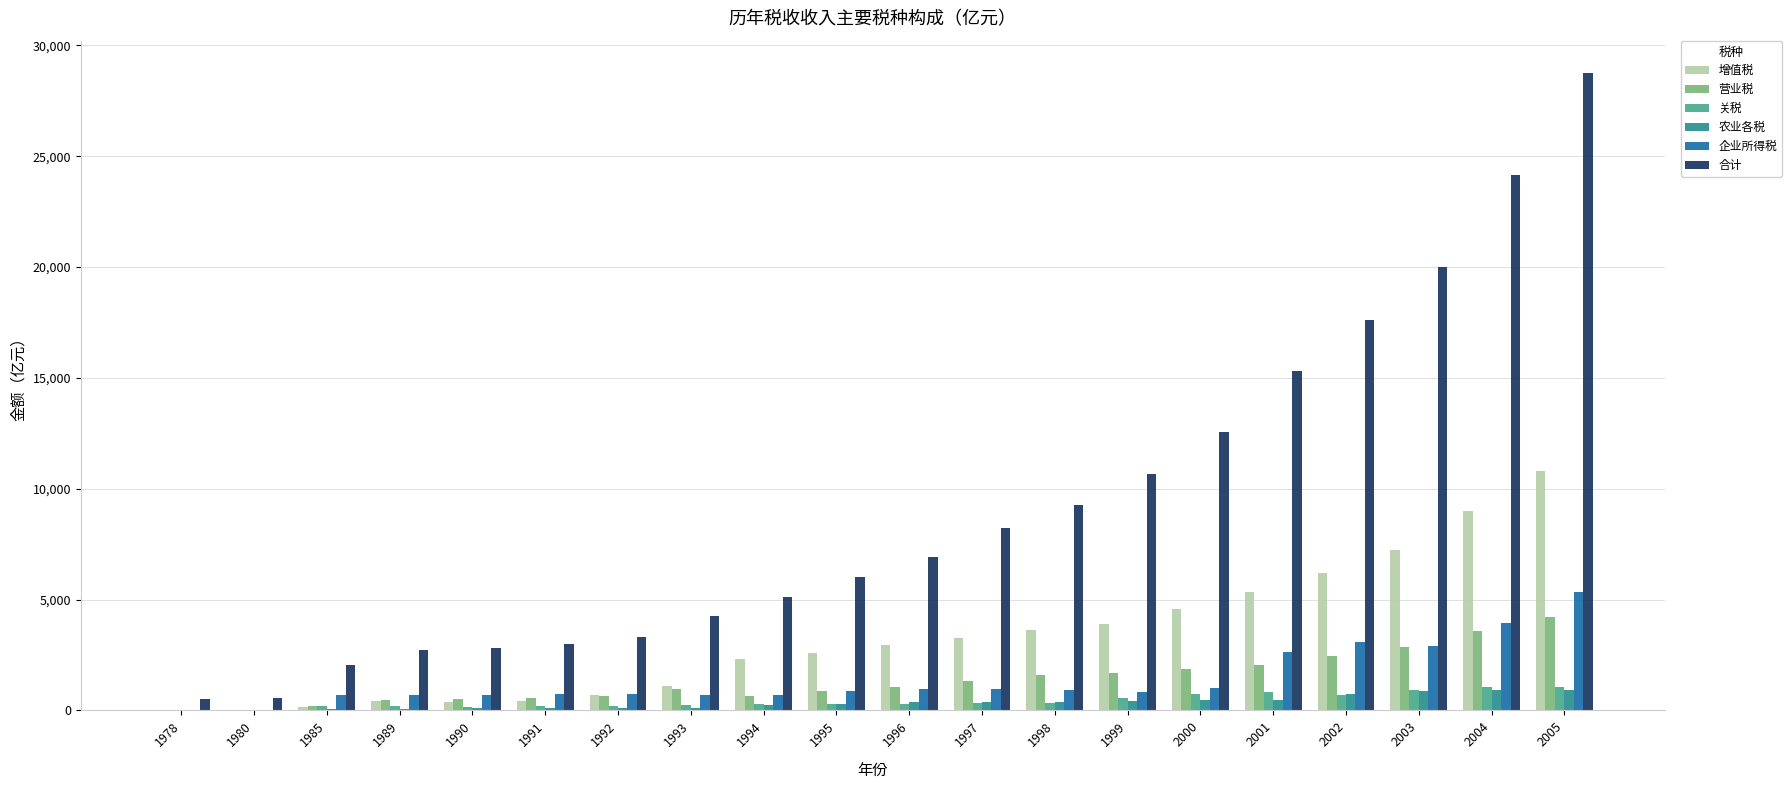

The 营业税 series shows 1470.2 at 2003. True or false?

False